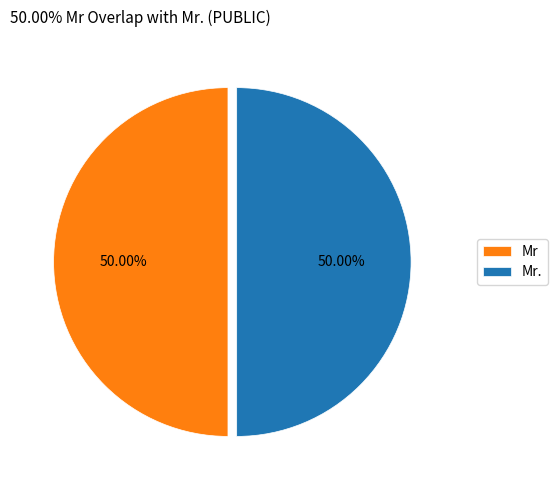

How many slices are in this pie chart?

2